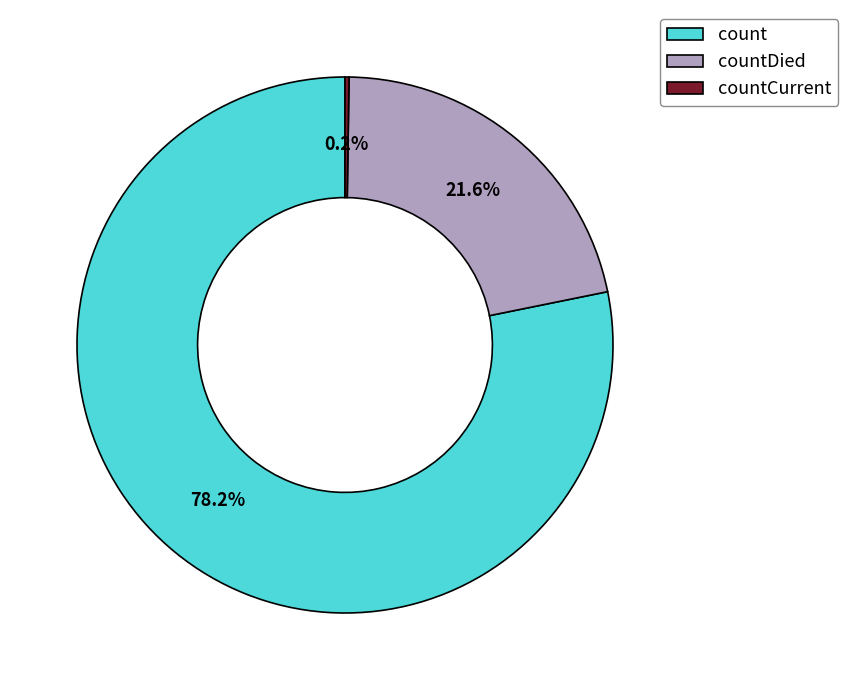

Between count and countDied, which is larger?

count